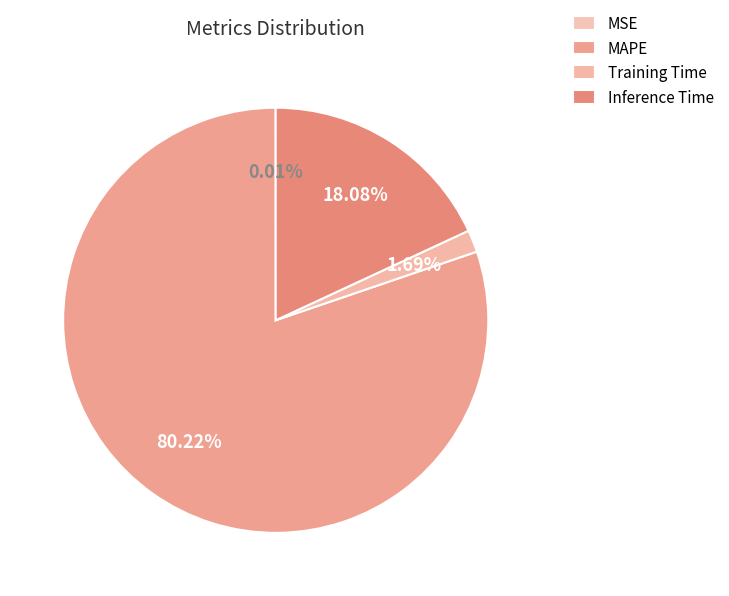

Does MAPE account for over 50% of the chart?

Yes